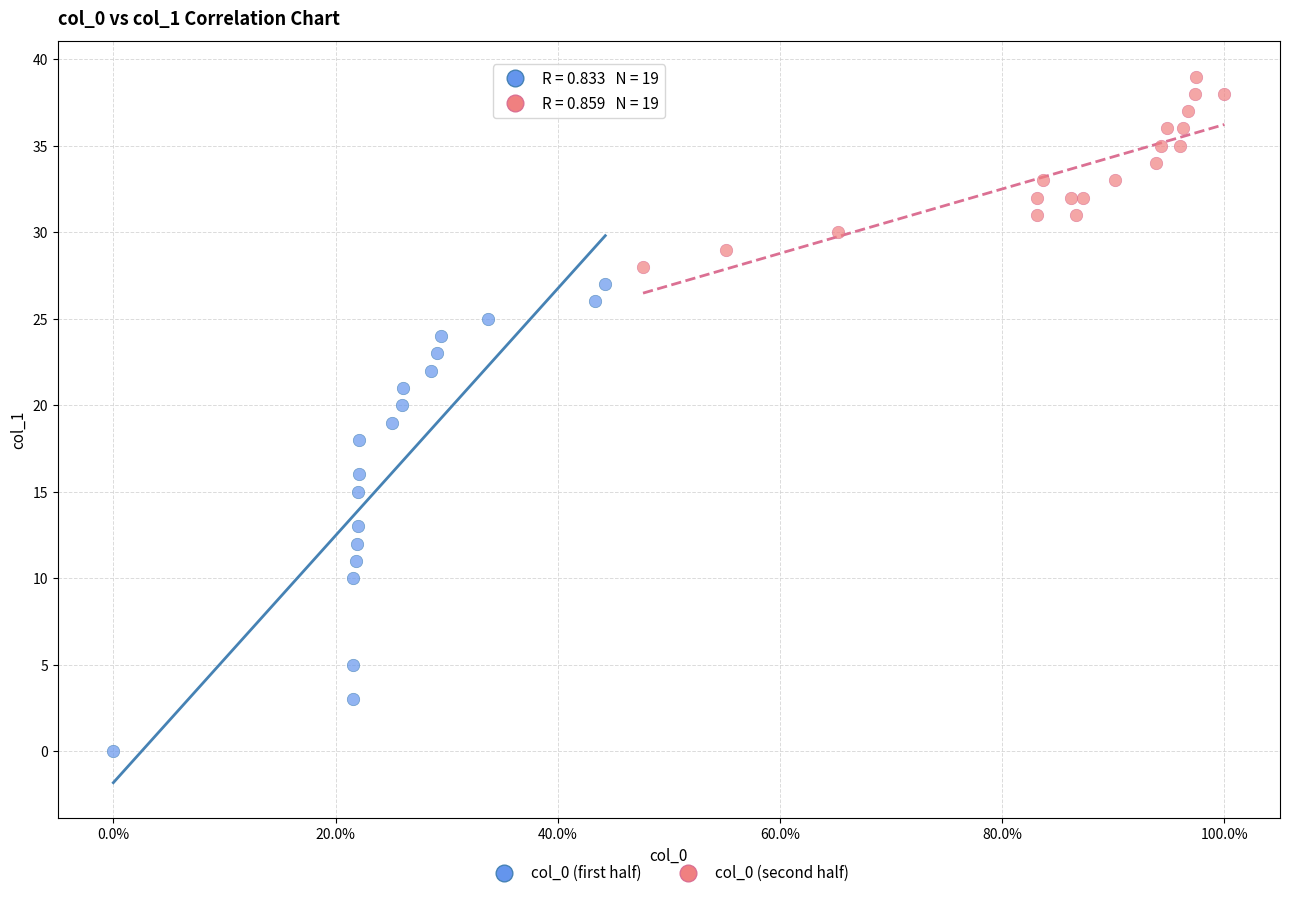

What are all the series names shown in the legend?

col_0 (first half), col_0 (second half)